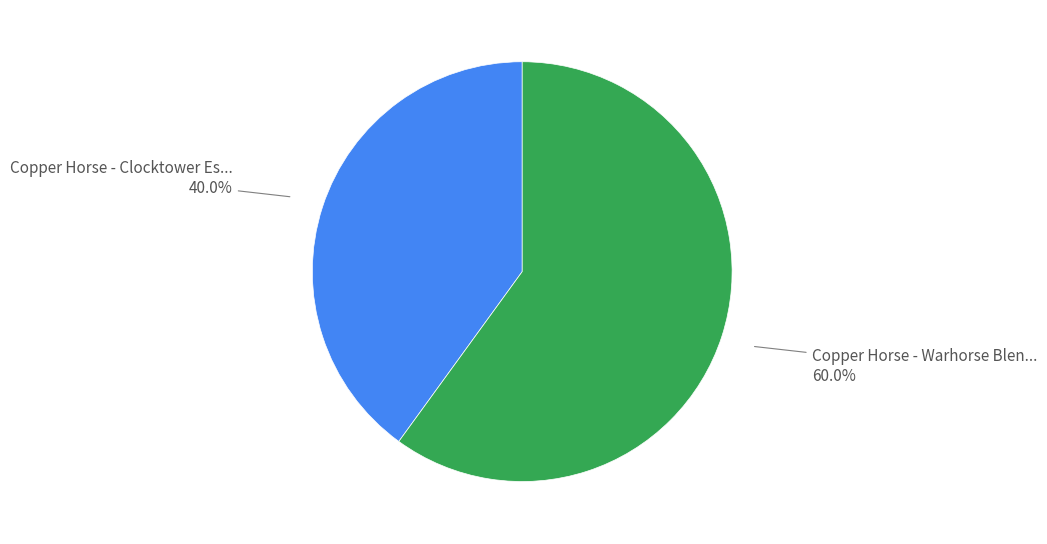

What is the total percentage of Copper Horse - Warhorse Blen... and Copper Horse - Clocktower Es...?

100.0%